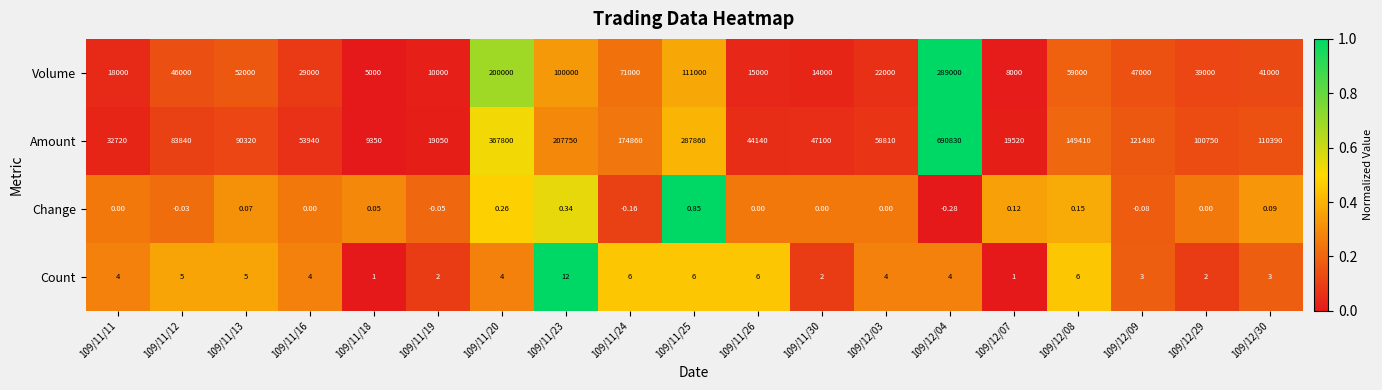

Is the value of Change at 109/11/26 greater than the value of Amount at 109/11/12?

No